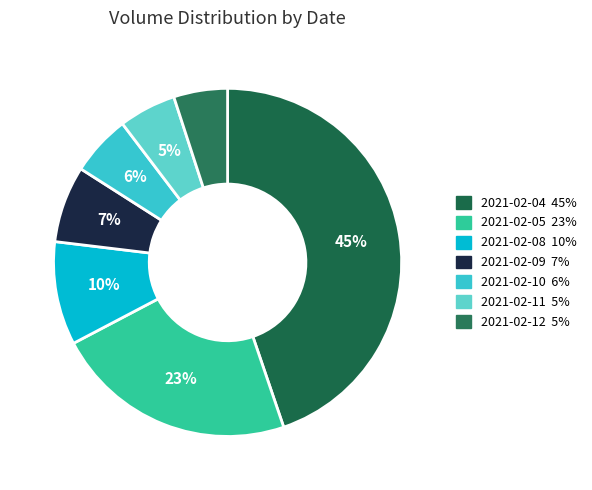

Between 2021-02-10 and 2021-02-09, which is larger?

2021-02-09